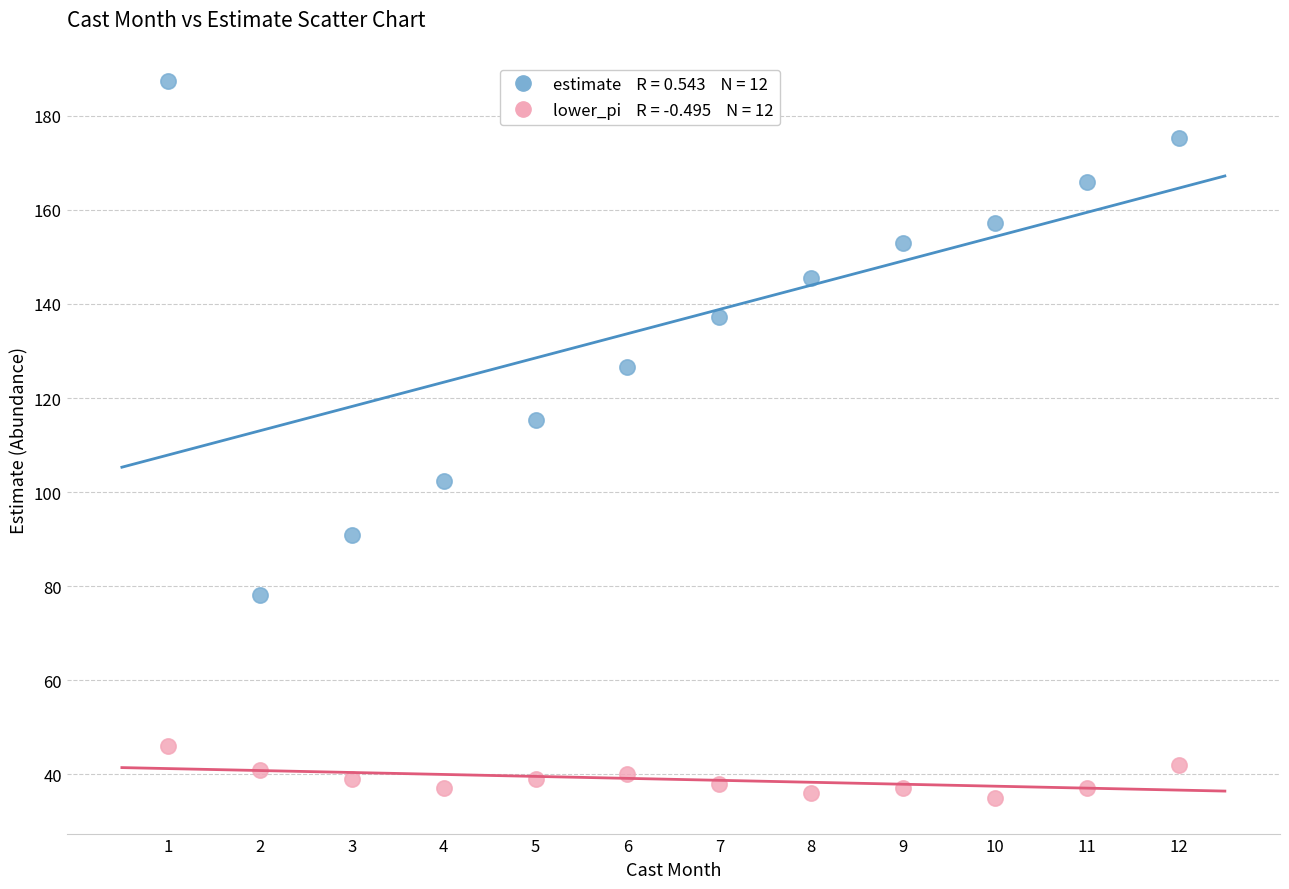

Across all series, what Y value is closest to 111?

115.4